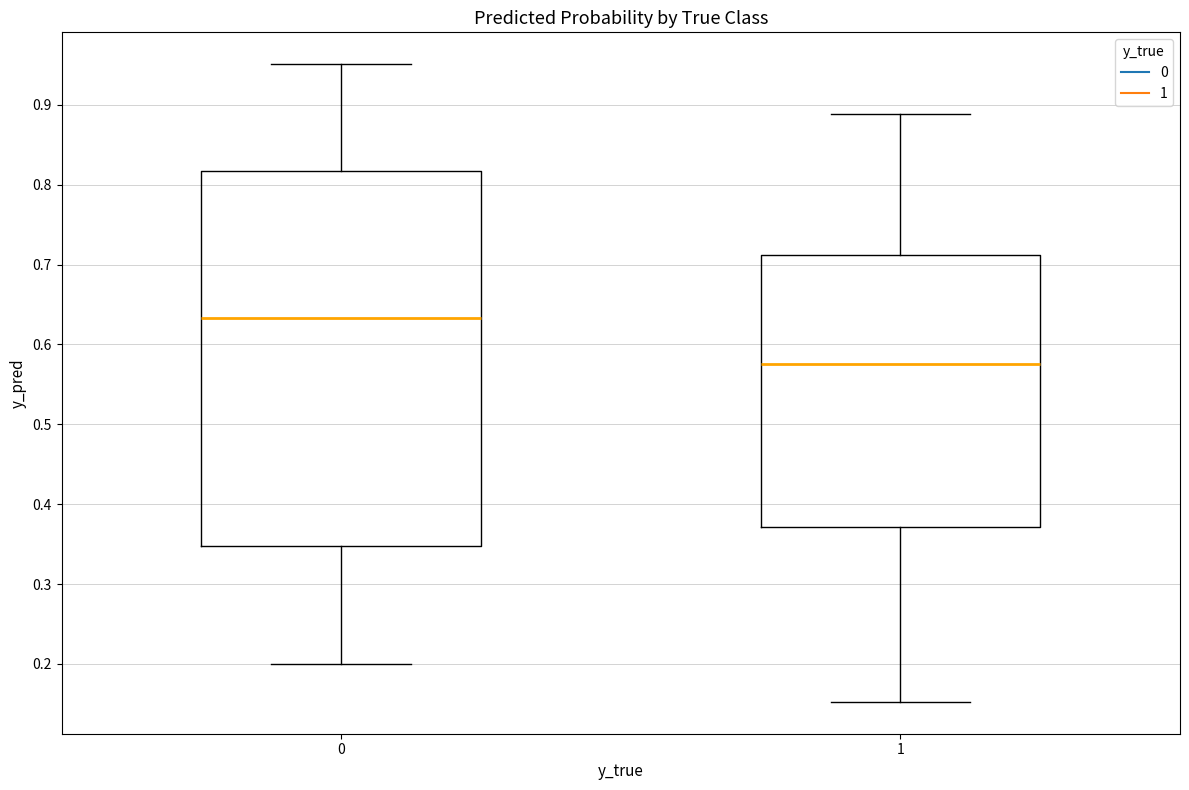

Where does the lower whisker of the box at x = 0 end on the y-axis? The values are not printed on the chart, so give them approximately, as read against the axis.

0.20